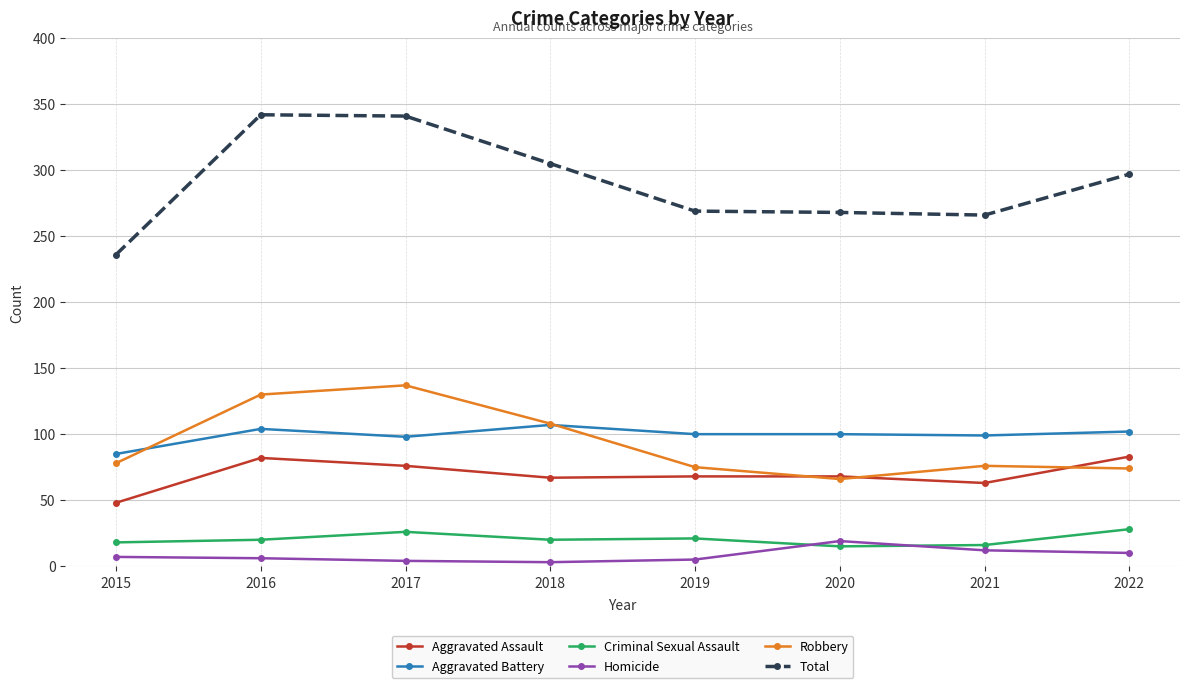

Which series has the widest spread of values?

Total